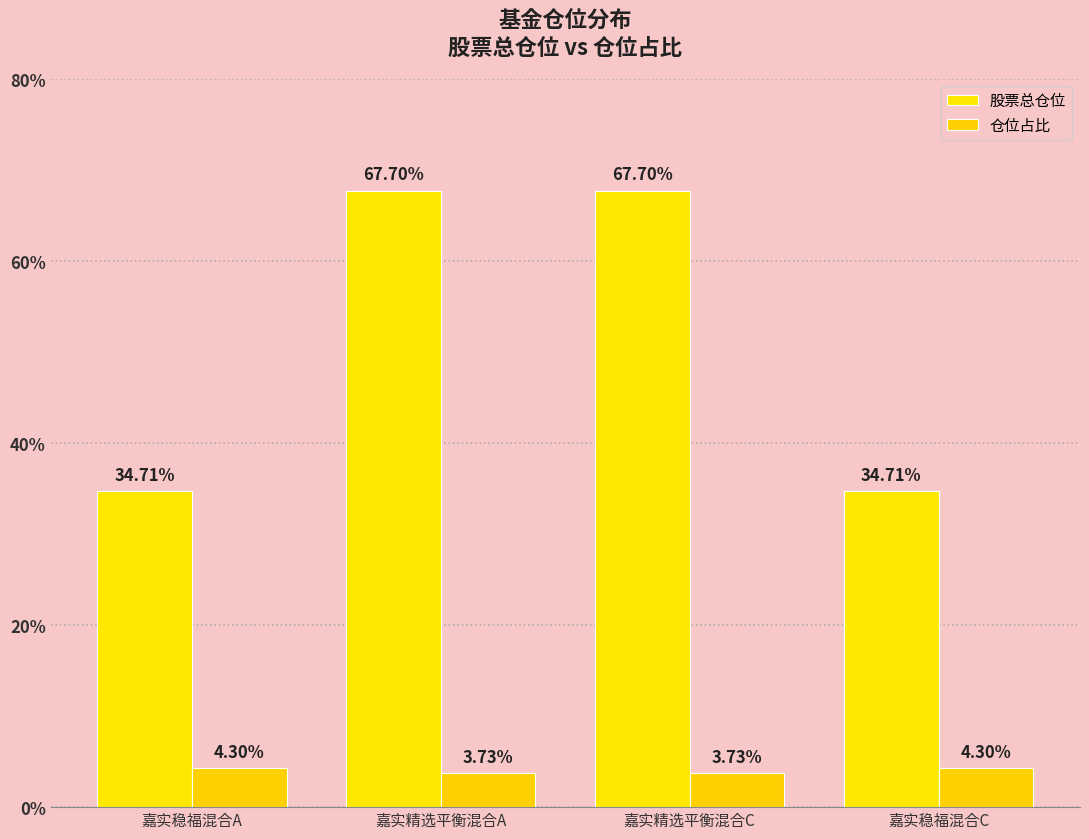

What is the value of the 股票总仓位 bar at the 2nd from the left?

67.7